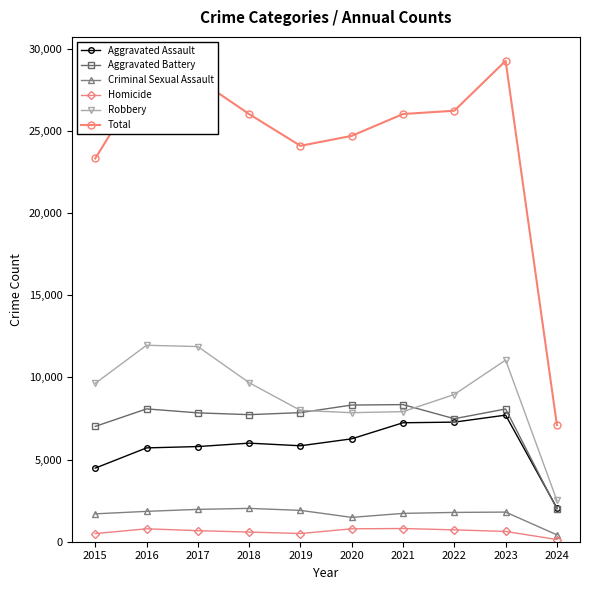

What is the approximate value of Aggravated Battery at 2015, to the nearest 10?

7020